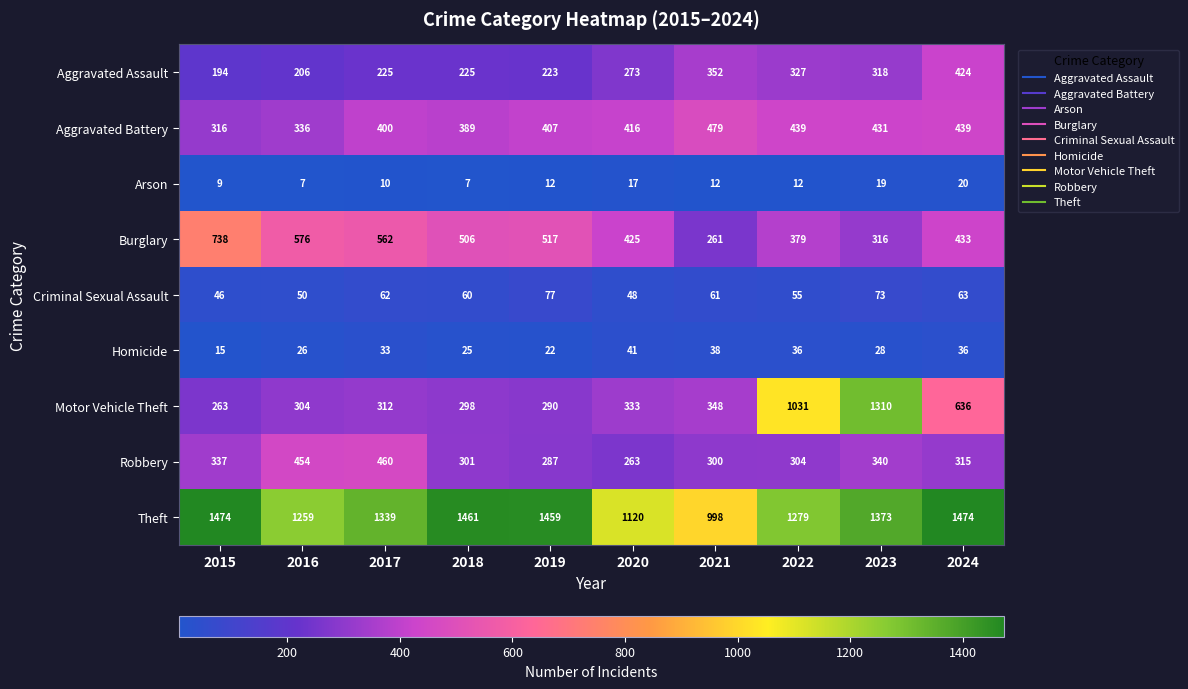

What is the total value across all series at 2022?

3862